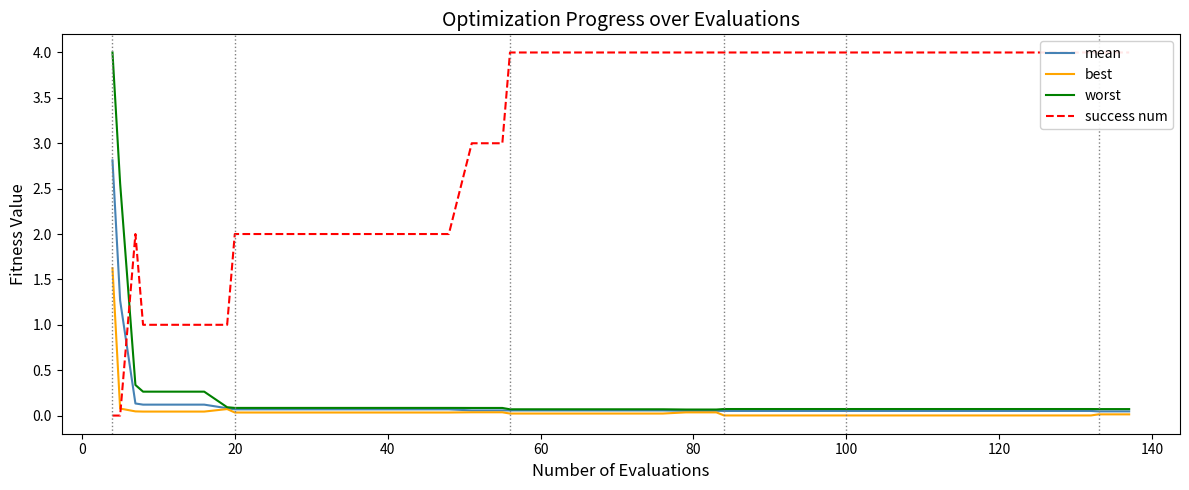

Which series has the largest total across all categories?

success num